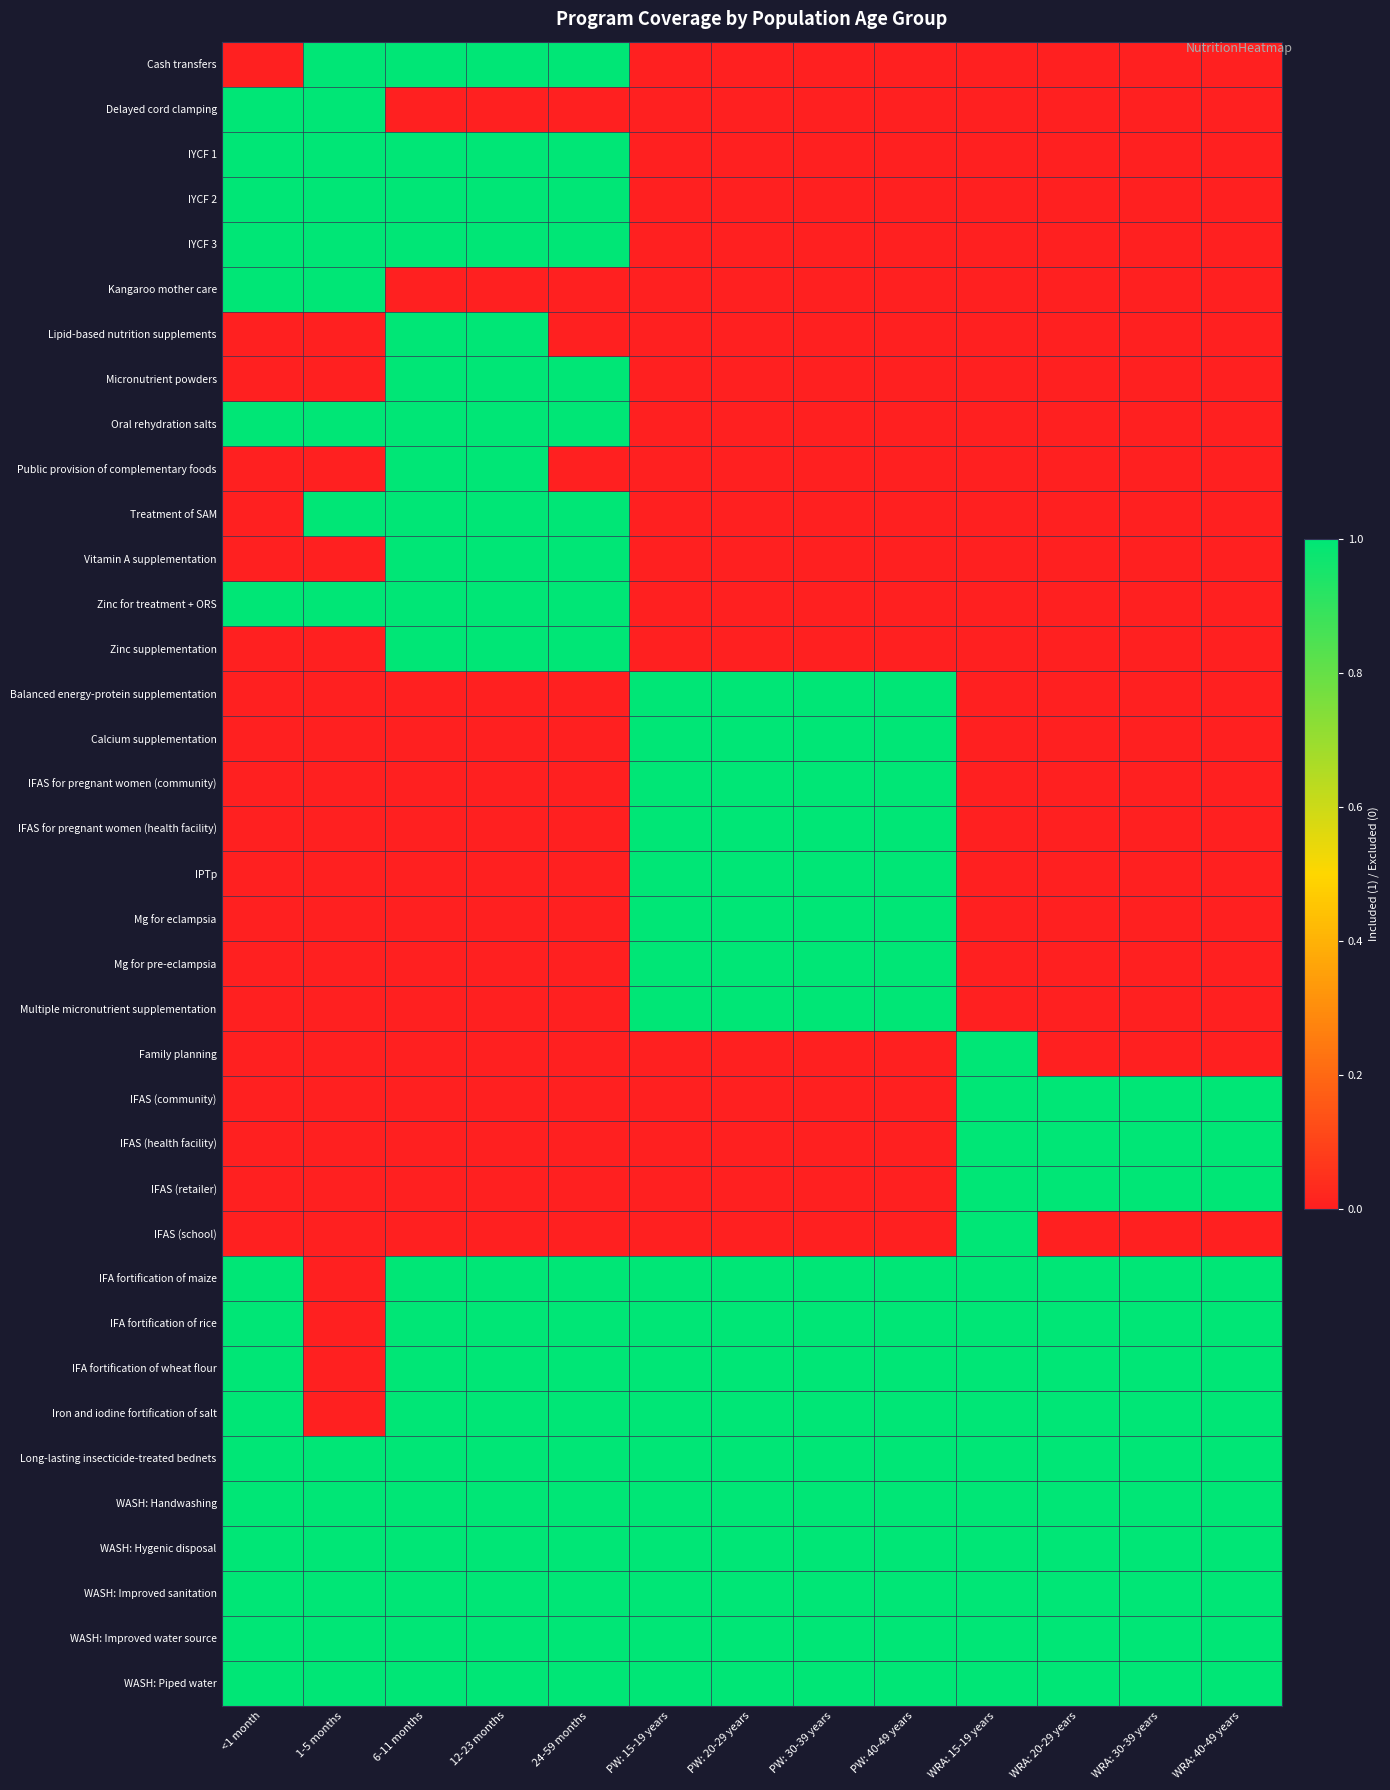

Which series changed the most between PW: 15-19 years and WRA: 40-49 years?

Balanced energy-protein supplementation